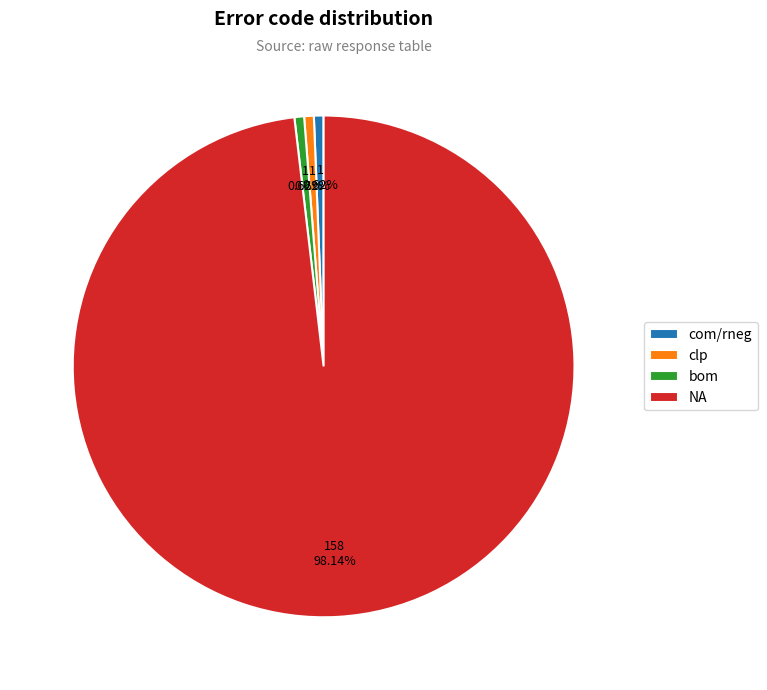

Which has a higher value, NA or bom?

NA